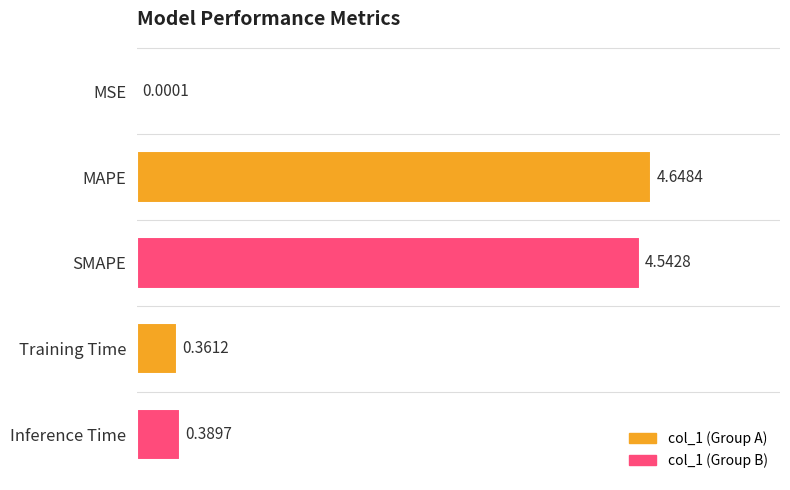

What is the sum of all values?

9.9